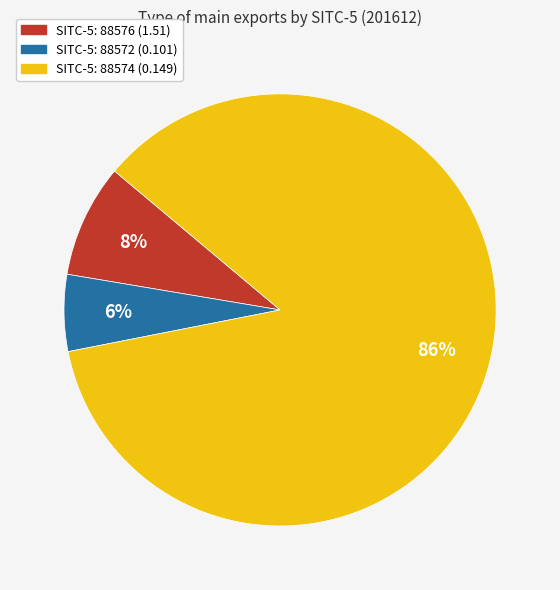

To the nearest percent, what is the difference between the largest and smallest slice percentages?

80%